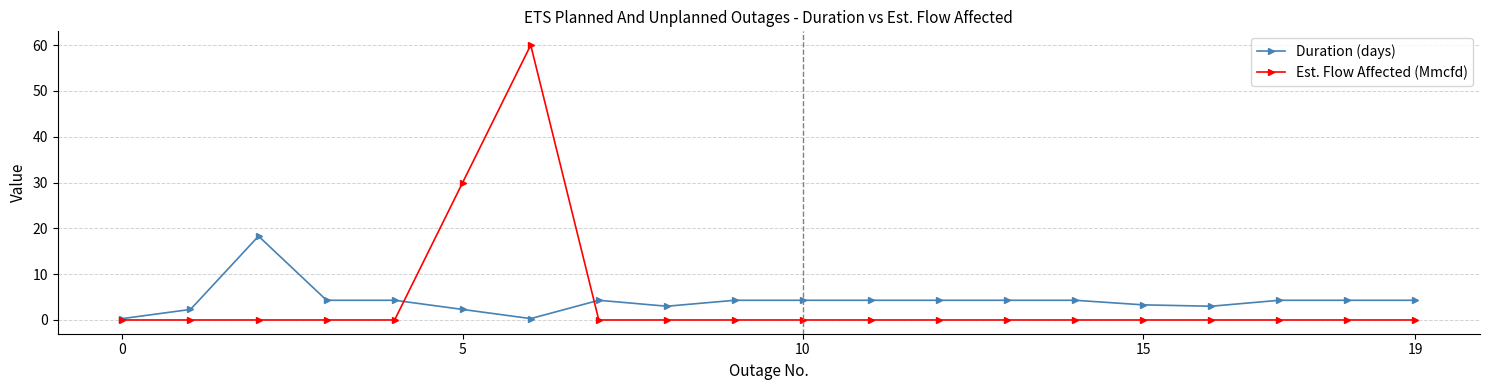

Which series has the largest range (max minus min)?

Est. Flow Affected (Mmcfd)